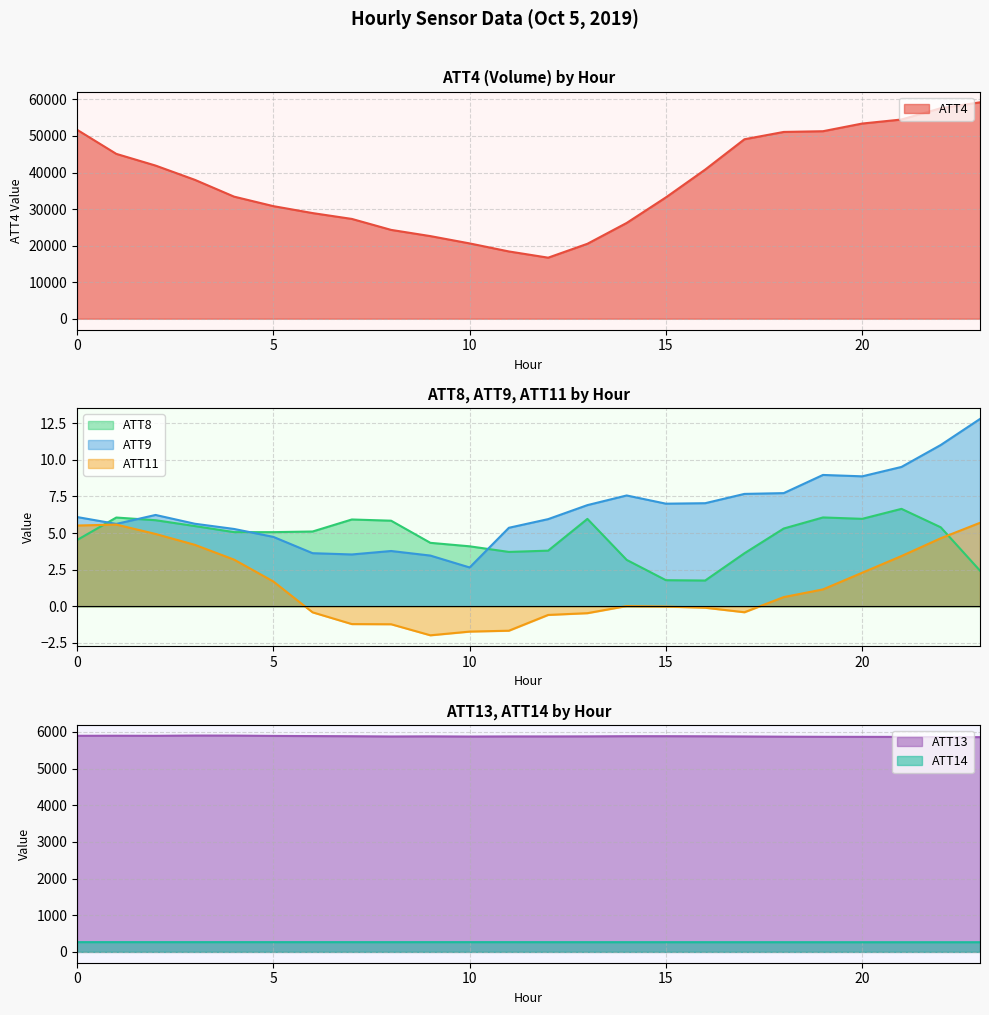

True or false: ATT13 and ATT11 cross at least once.

False